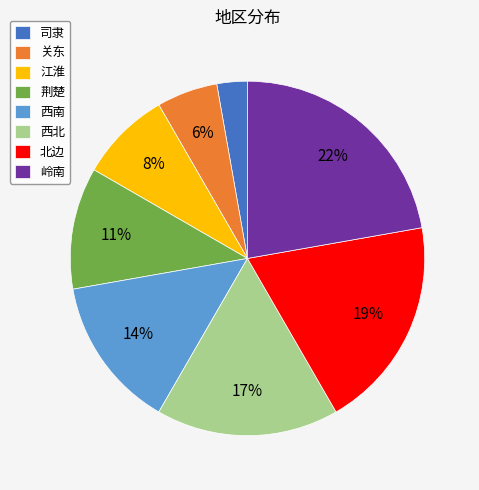

Which has a higher value, 岭南 or 西南?

岭南